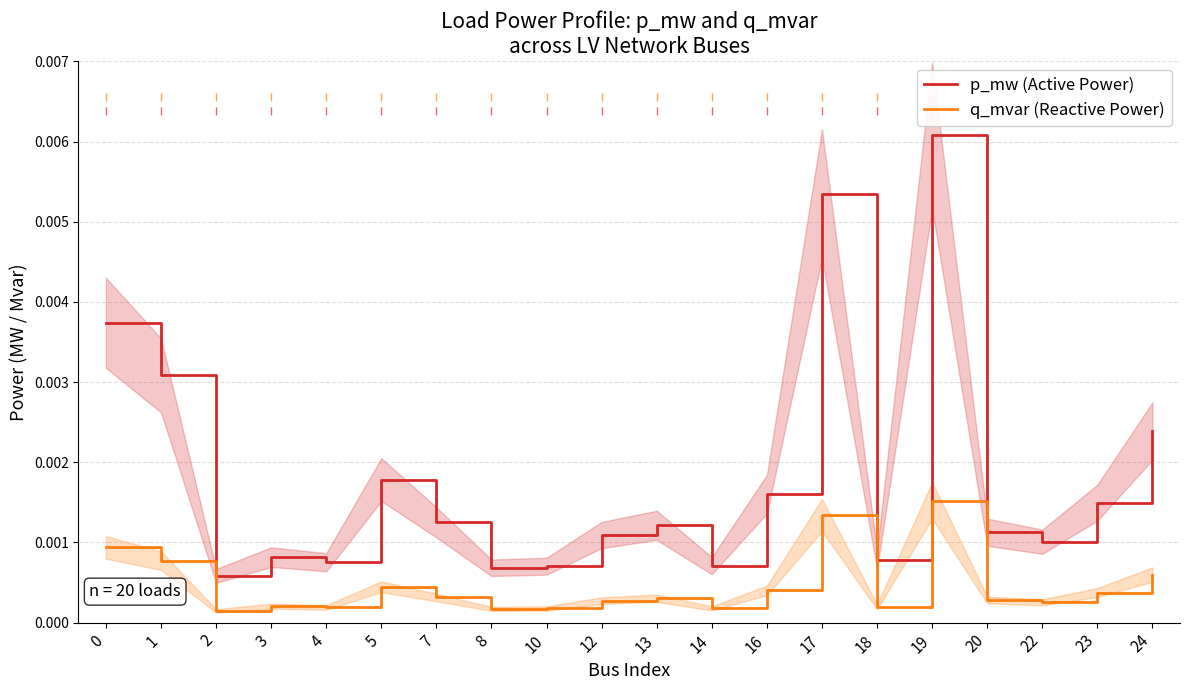

True or false: p_mw (Active Power) and q_mvar (Reactive Power) intersect in this chart.

False